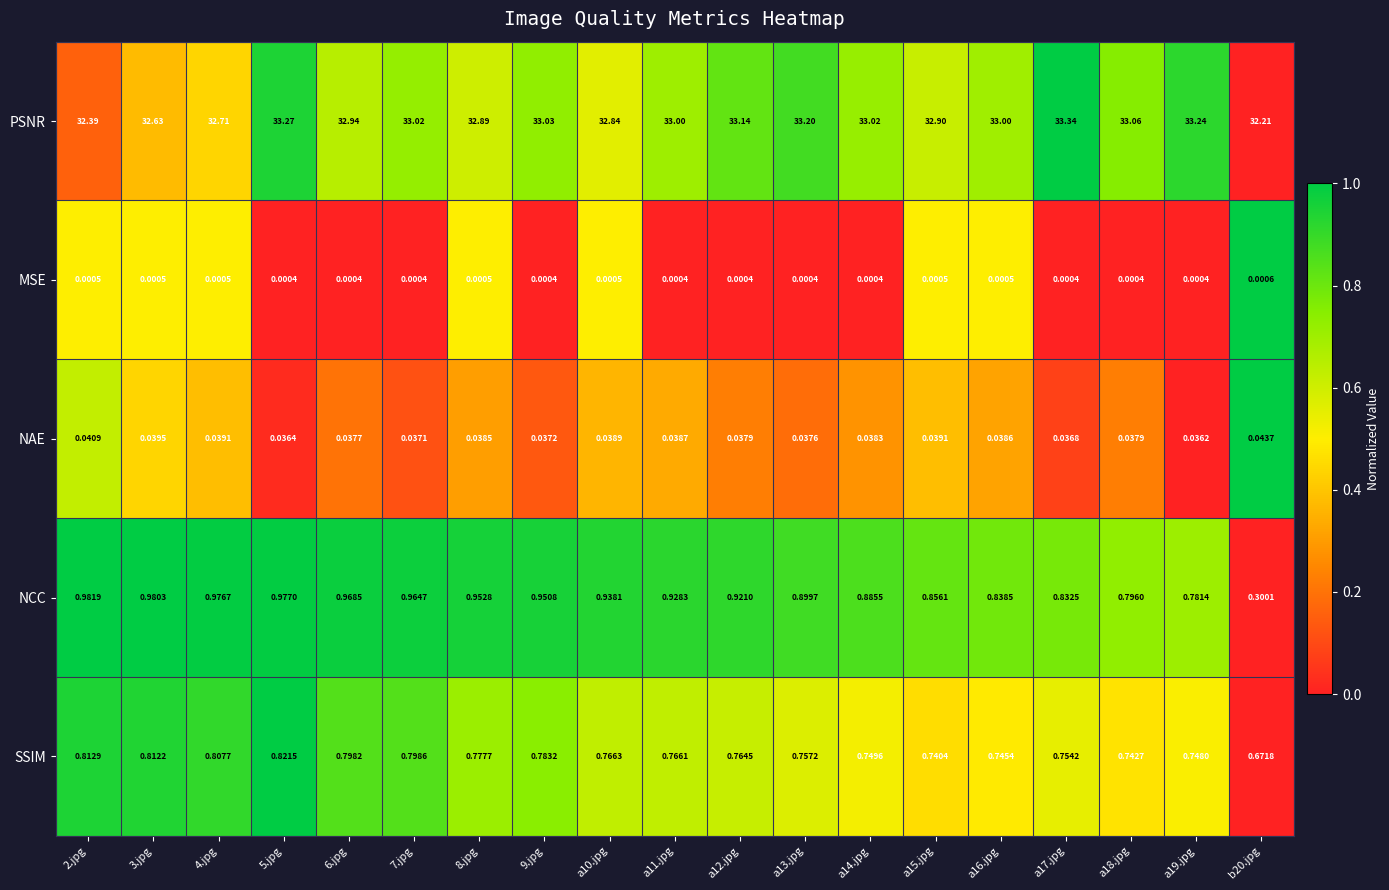

Which series has the largest total across all categories?

PSNR